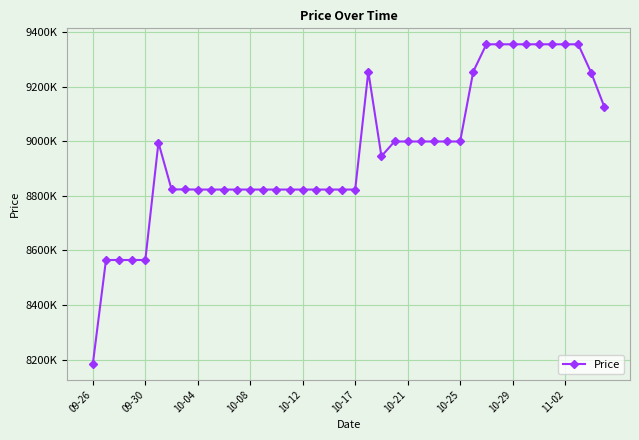

What is the difference between the second highest and minimum values?

1170000